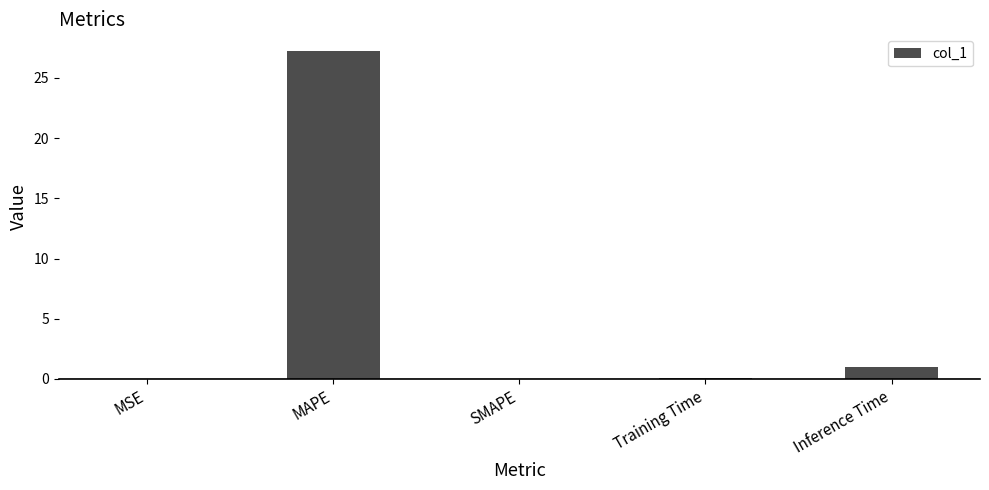

What is the sum of all values?

28.4